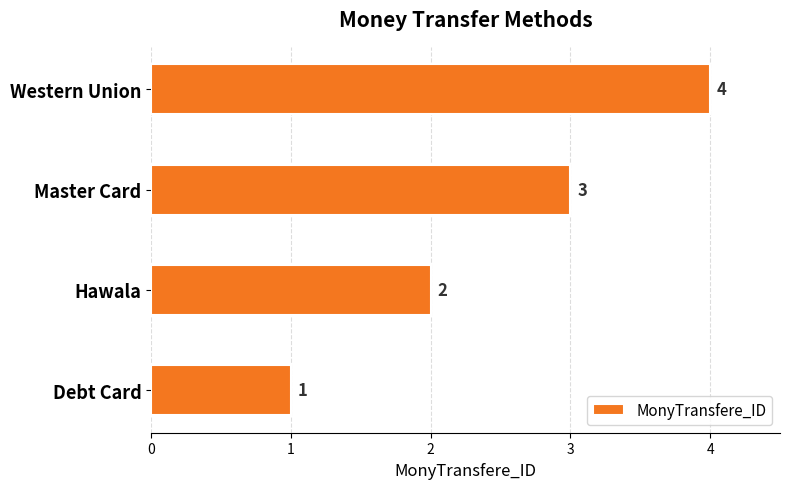

At which category does the chart reach its peak across all series?

Western Union